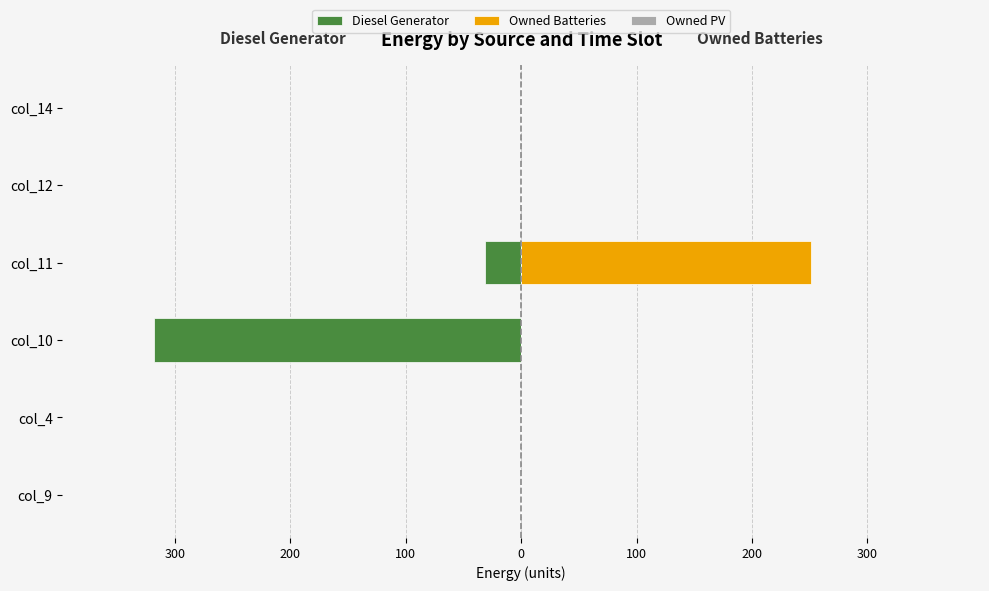

How many data points in Diesel Generator are less than 0?

2